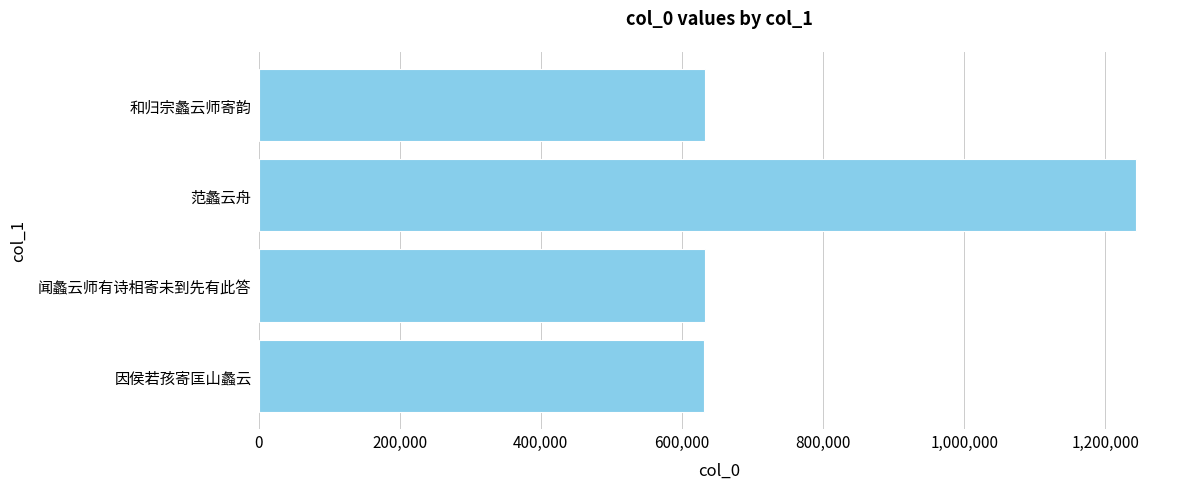

Are the bars grouped side by side (vs. stacked)?

No